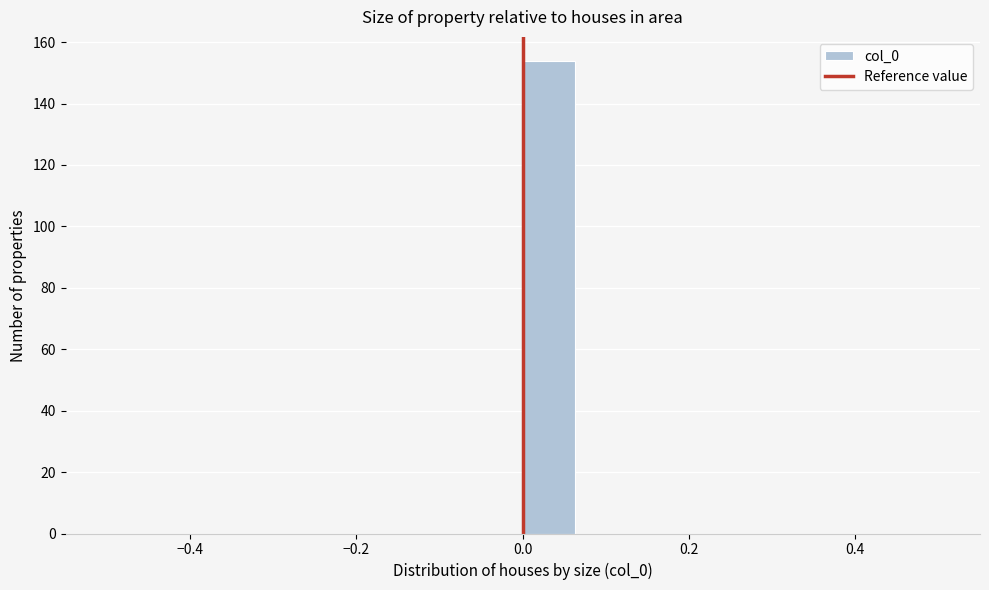

Around what value on the x-axis is the tallest bar? Give the approximate position of its centre, as read against the axis.

0.04